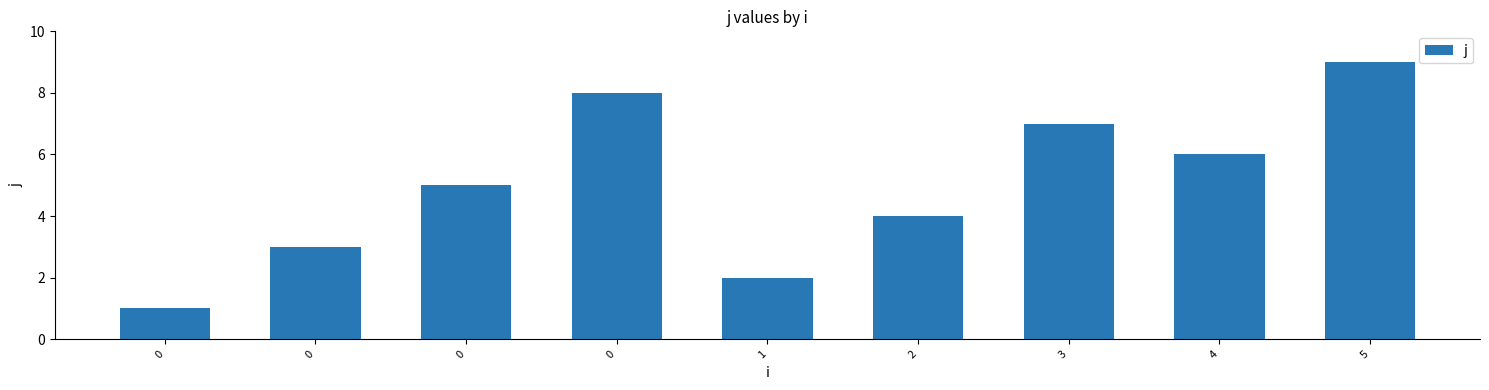

The chart shows a value of 1 at 0. True or false?

False